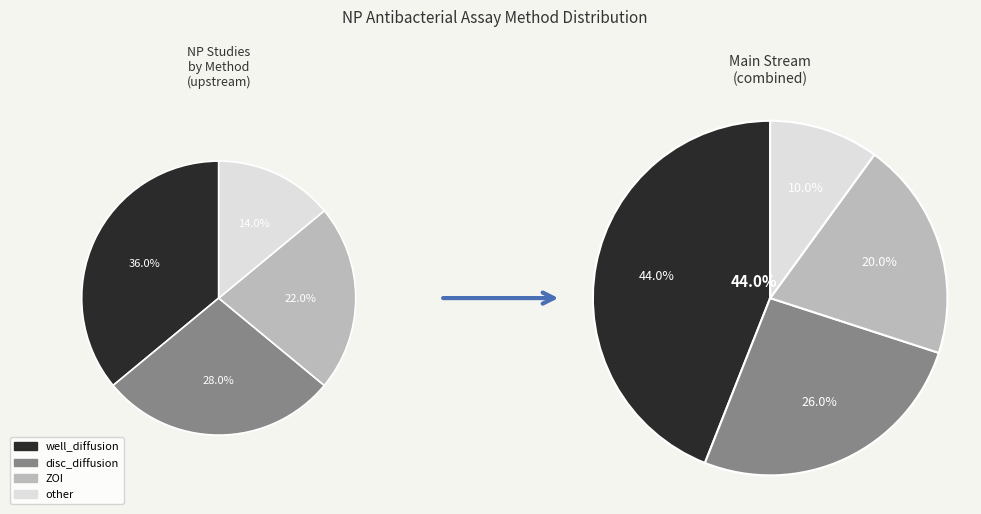

Rank the categories by value from lowest to highest.

other, ZOI, disc_diffusion, well_diffusion